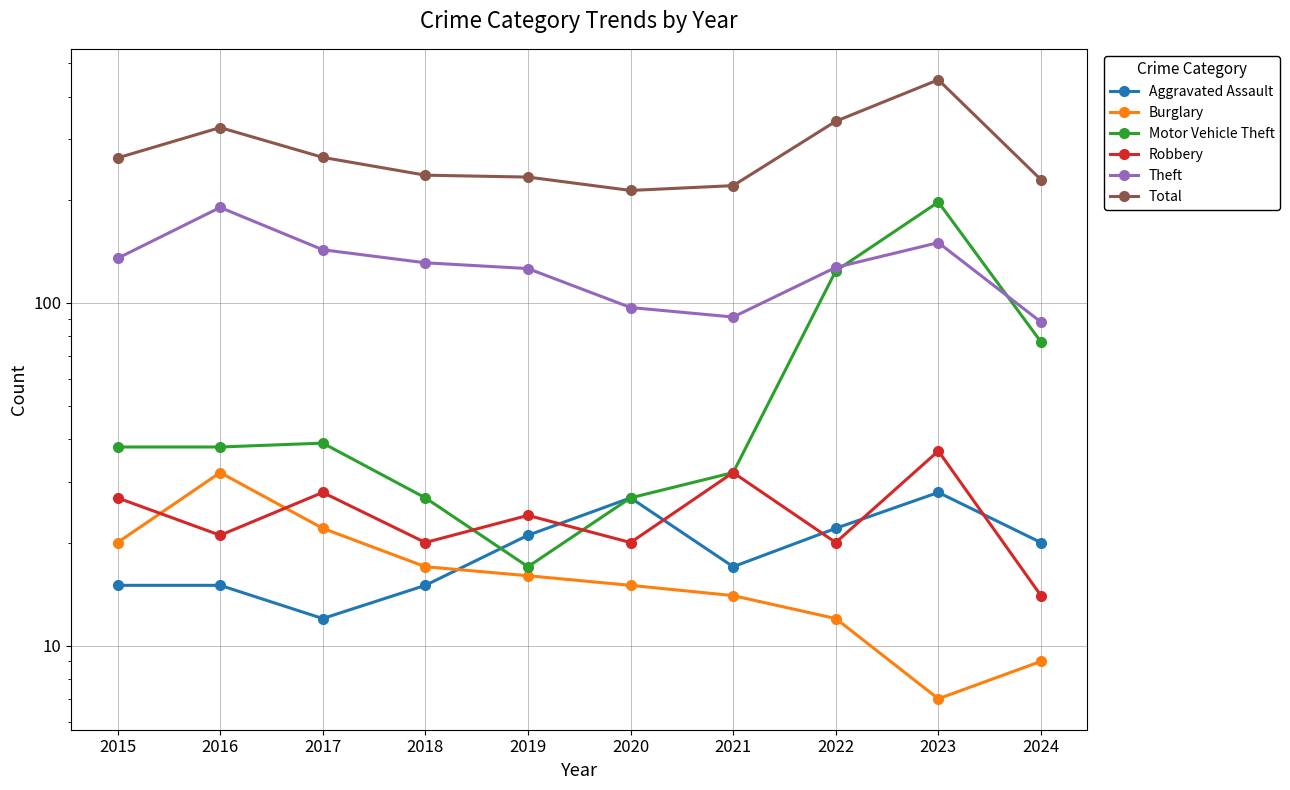

True or false: Aggravated Assault and Total cross at least once.

False